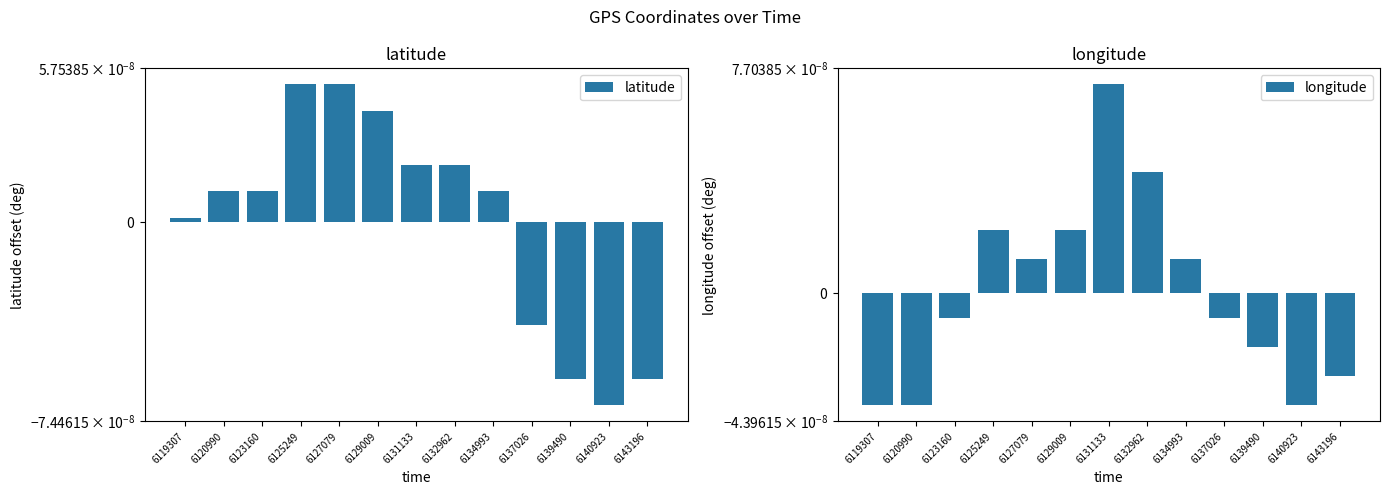

At which category does the chart reach its peak across all series?

6131133